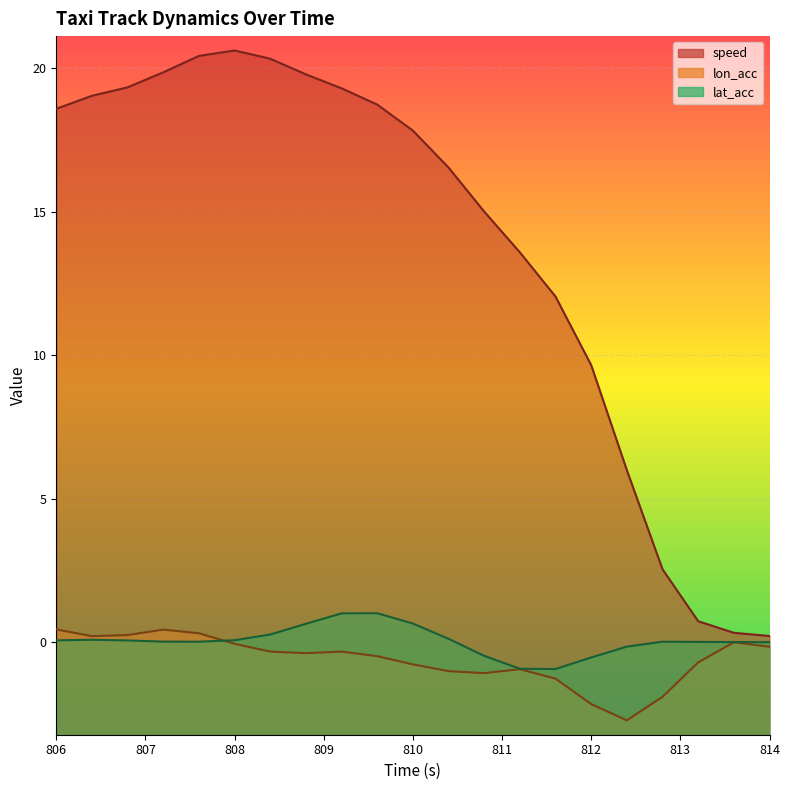

What is the label of the 13th point from the right?

809.2